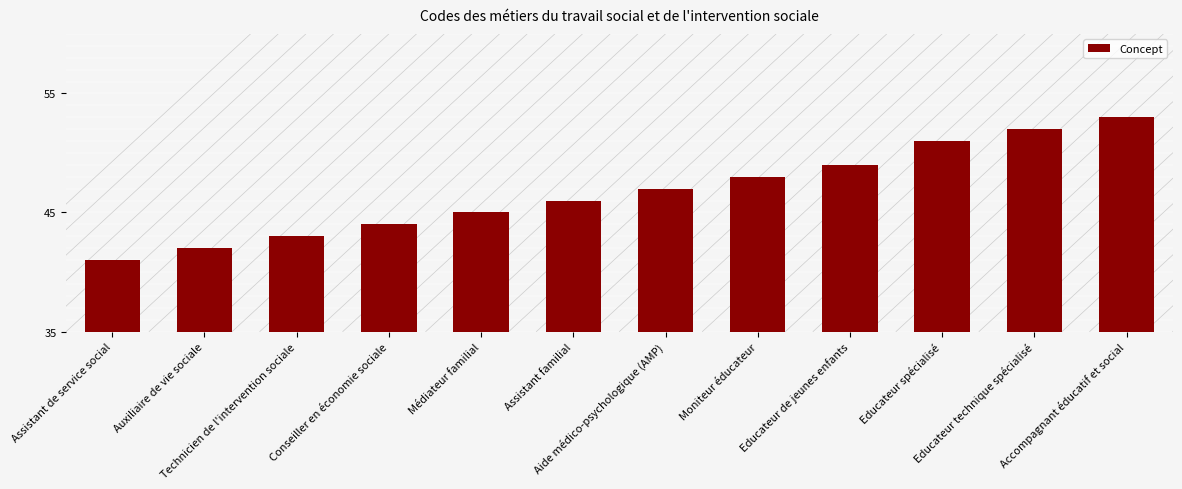

Is it true that the value at Aide médico-psychologique (AMP) is 25?

False